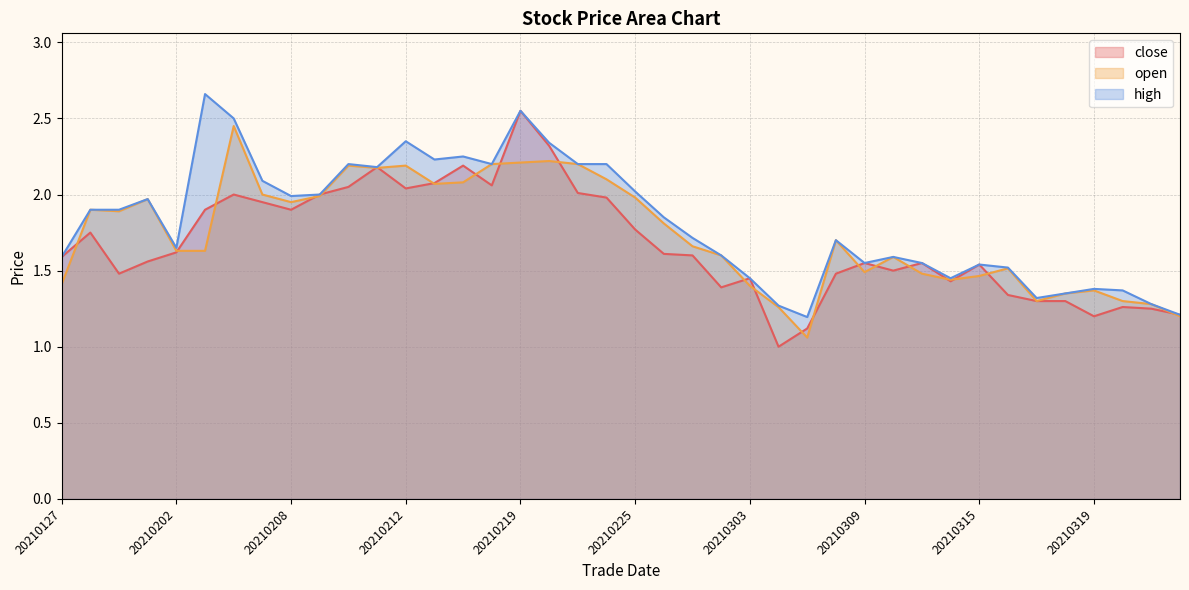

What is the difference between the close values at 20210223 and 20210201?

0.4